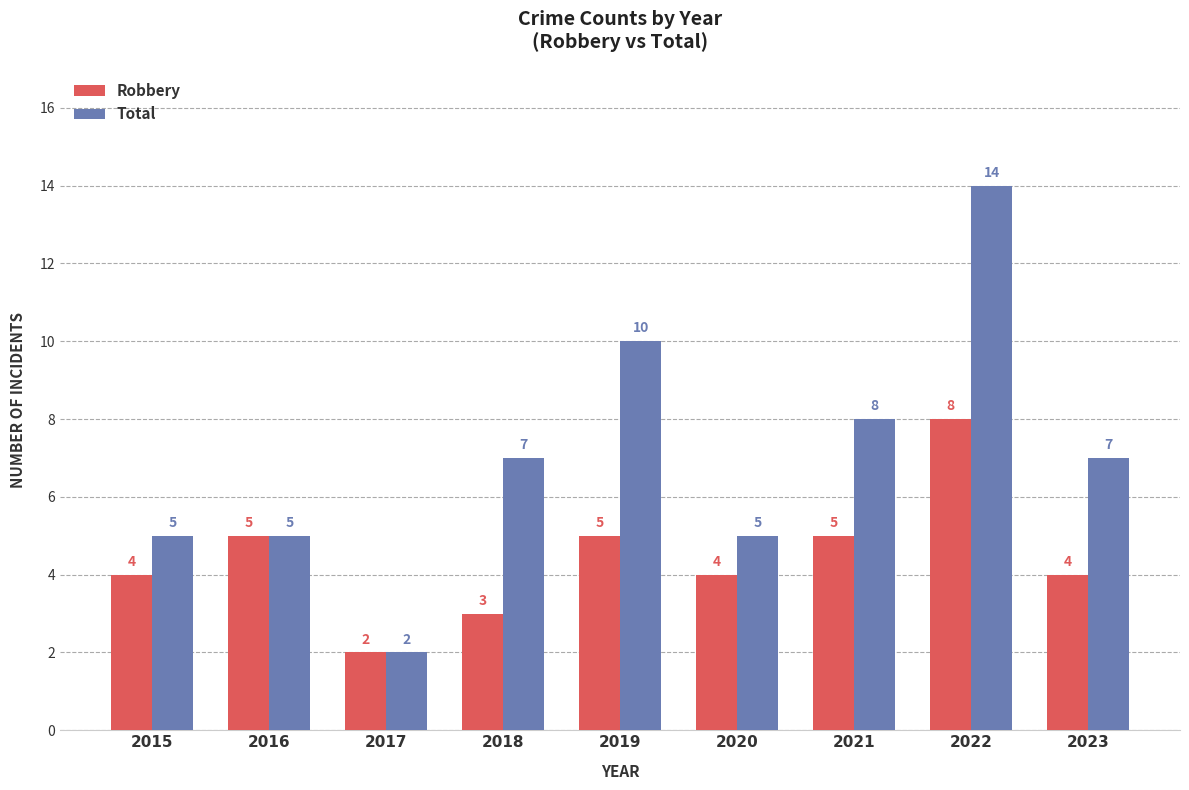

Reading left to right, what are all the values shown in this chart?

Robbery: 2015=4	2016=5	2017=2	2018=3	2019=5	2020=4	2021=5	2022=8	2023=4
Total: 2015=5	2016=5	2017=2	2018=7	2019=10	2020=5	2021=8	2022=14	2023=7